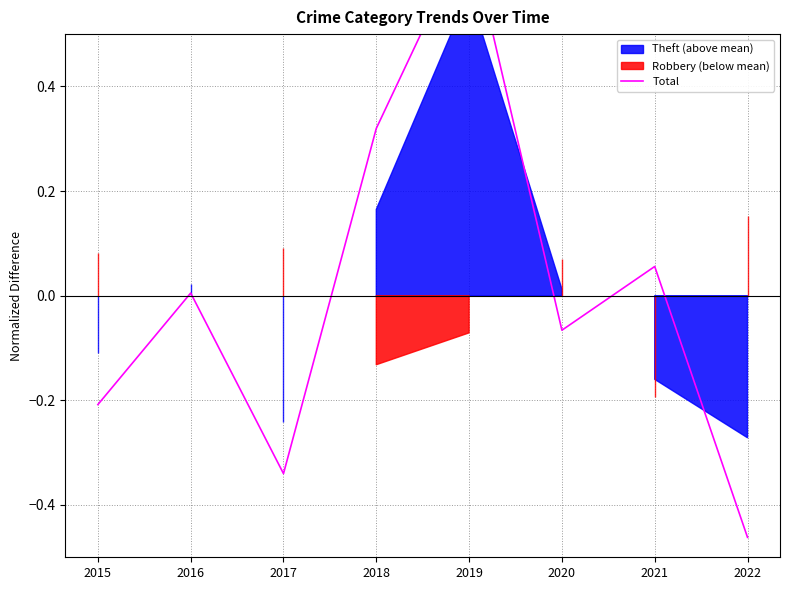

How many points are higher than both their immediate neighbors (excluding endpoints)?

3